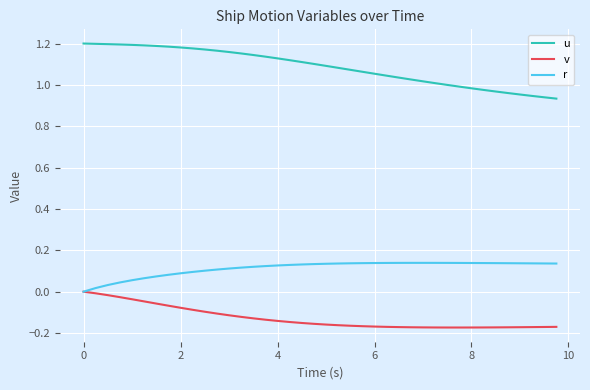

True or false: v and u cross at least once.

False